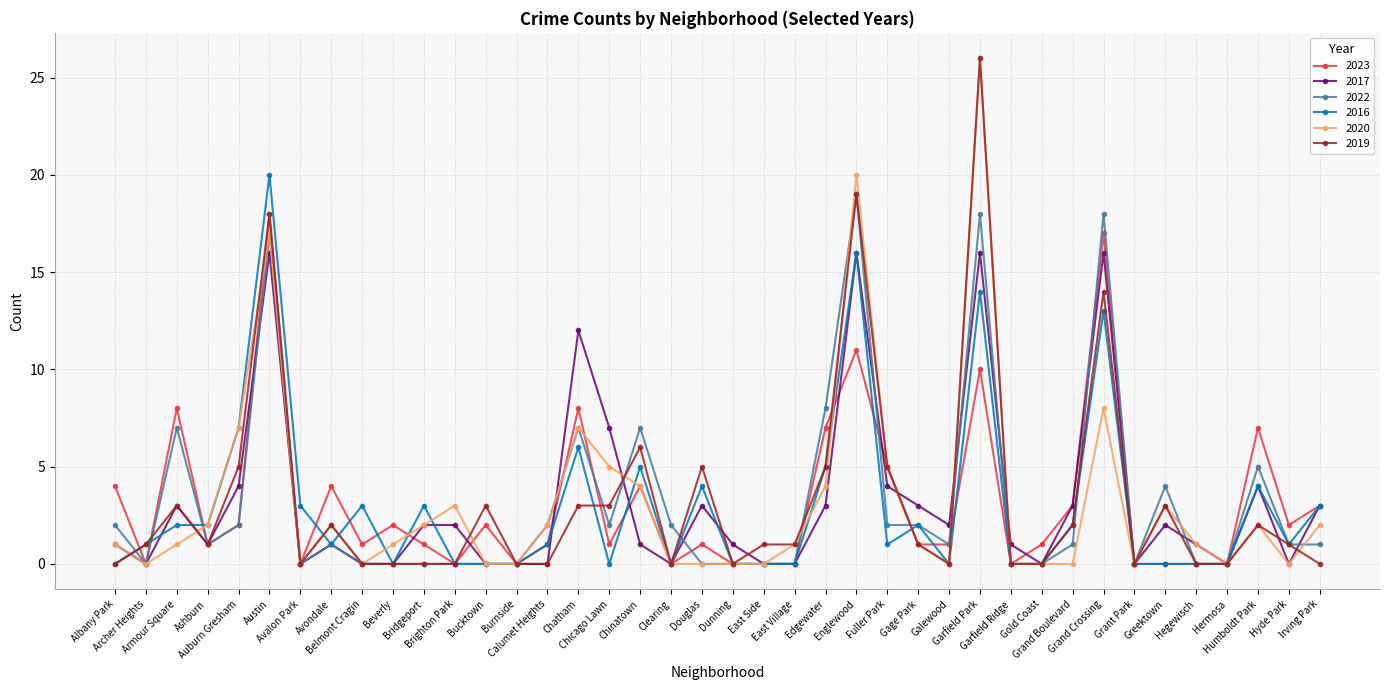

How many lines are shown in the chart?

6